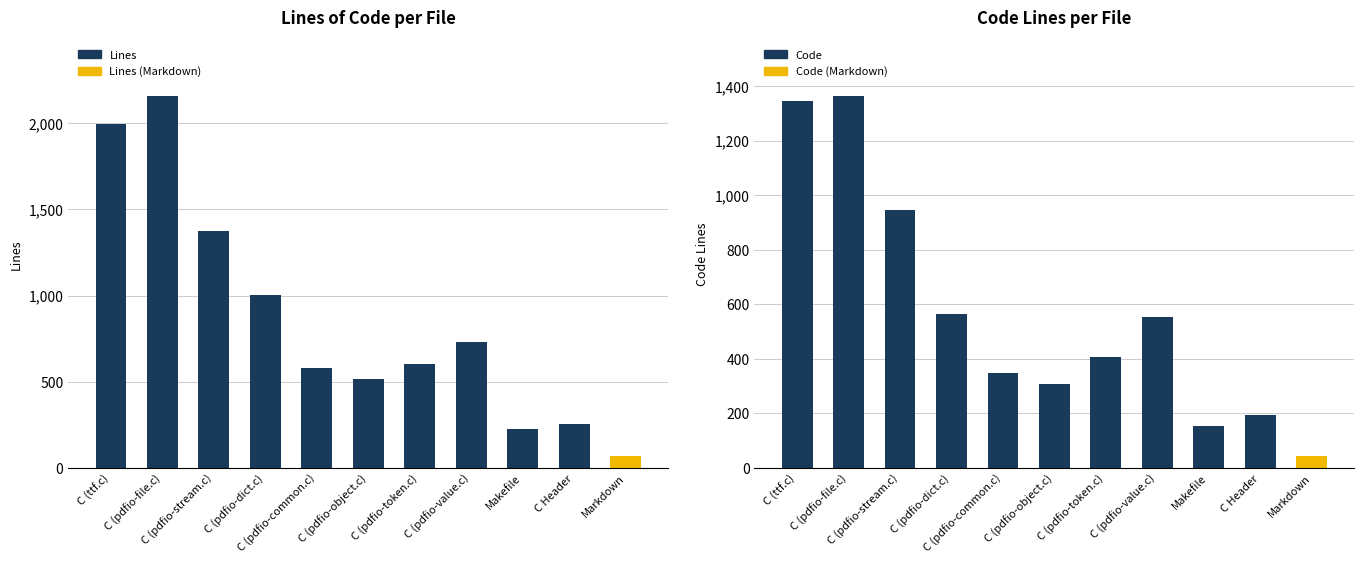

List the labels in order of Lines value, smallest first.

Markdown, Makefile, C Header, C (pdfio-object.c), C (pdfio-common.c), C (pdfio-token.c), C (pdfio-value.c), C (pdfio-dict.c), C (pdfio-stream.c), C (ttf.c), C (pdfio-file.c)